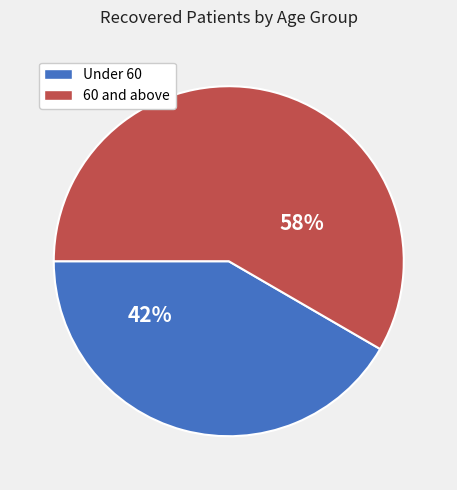

Is there a majority slice in this chart?

Yes